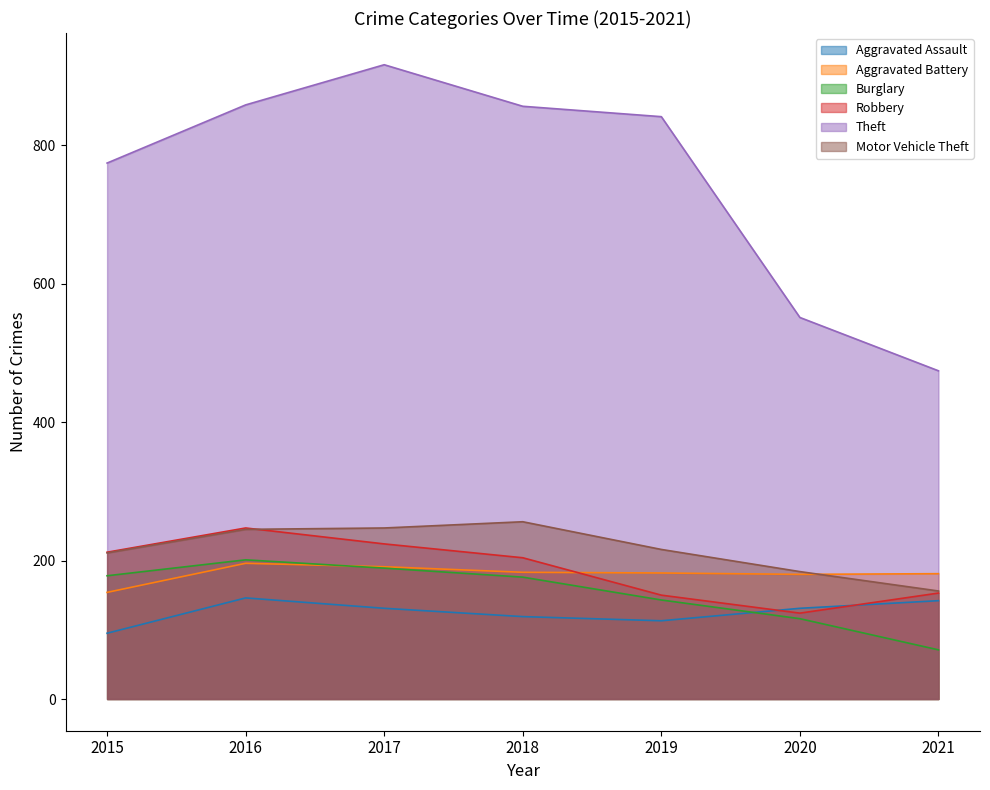

Where is the first local maximum for Aggravated Assault?

2016